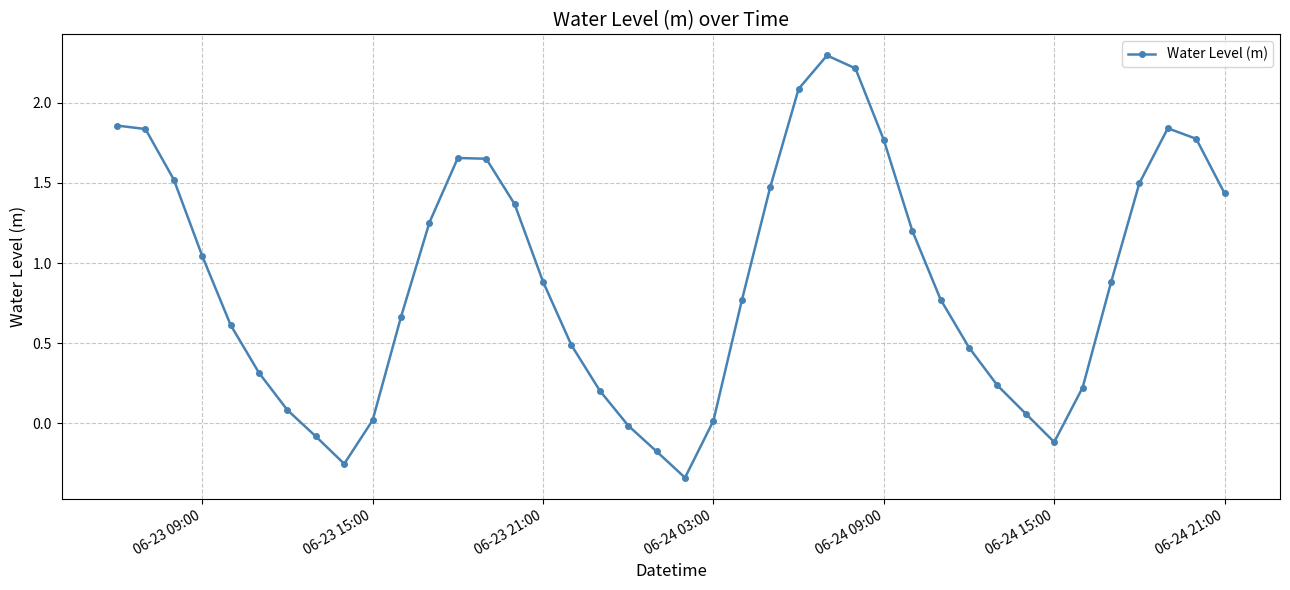

Does the chart display data point markers on the line(s)?

Yes